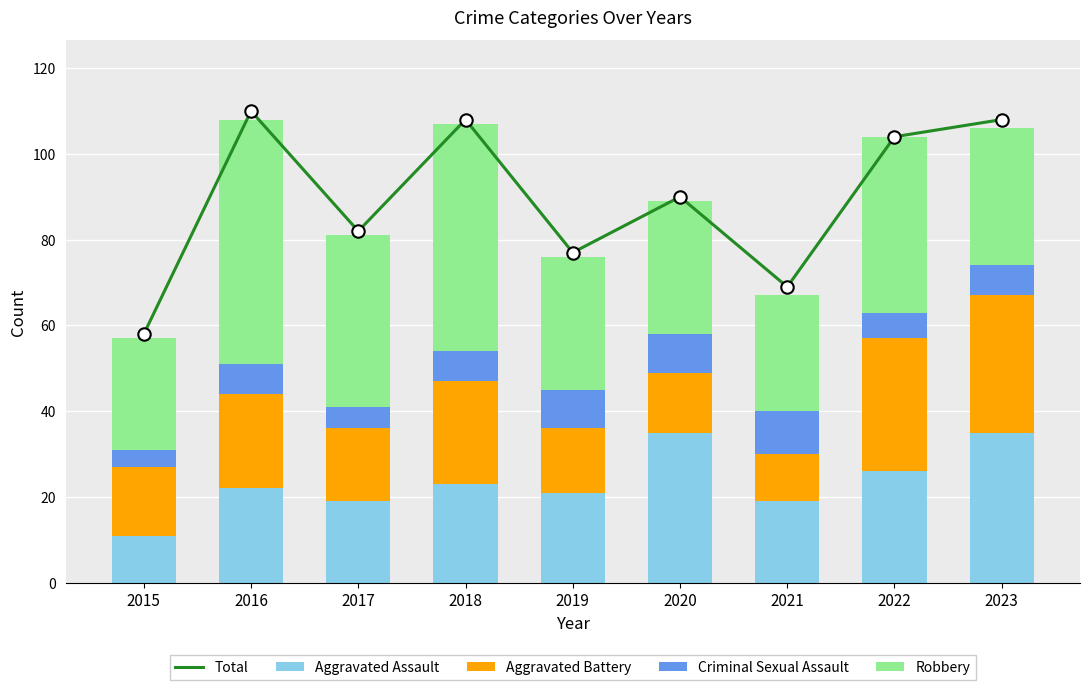

Which series reaches the minimum Y coordinate?

Criminal Sexual Assault